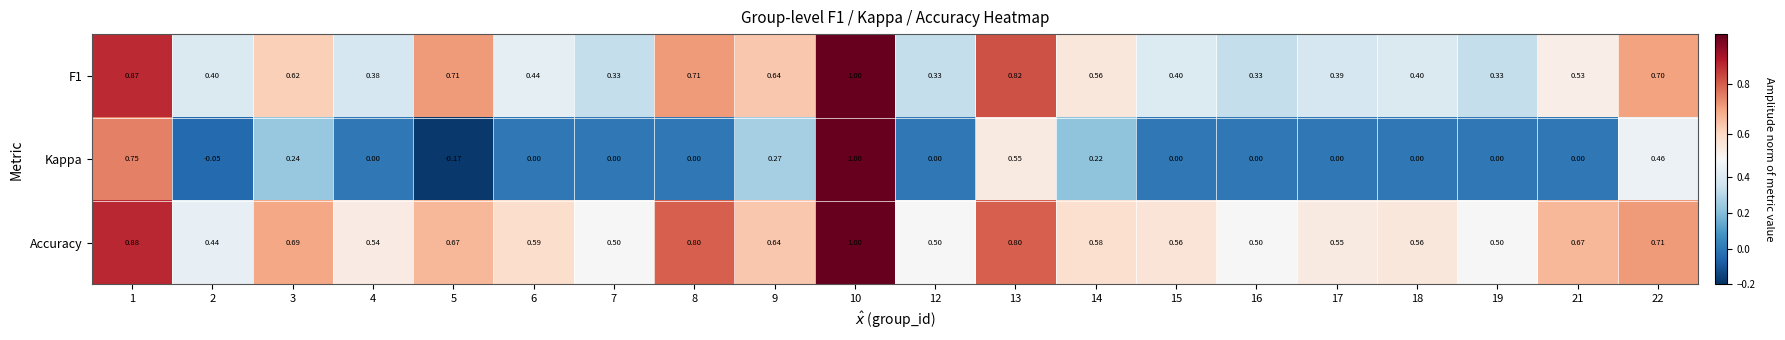

How many series are shown in this chart?

3